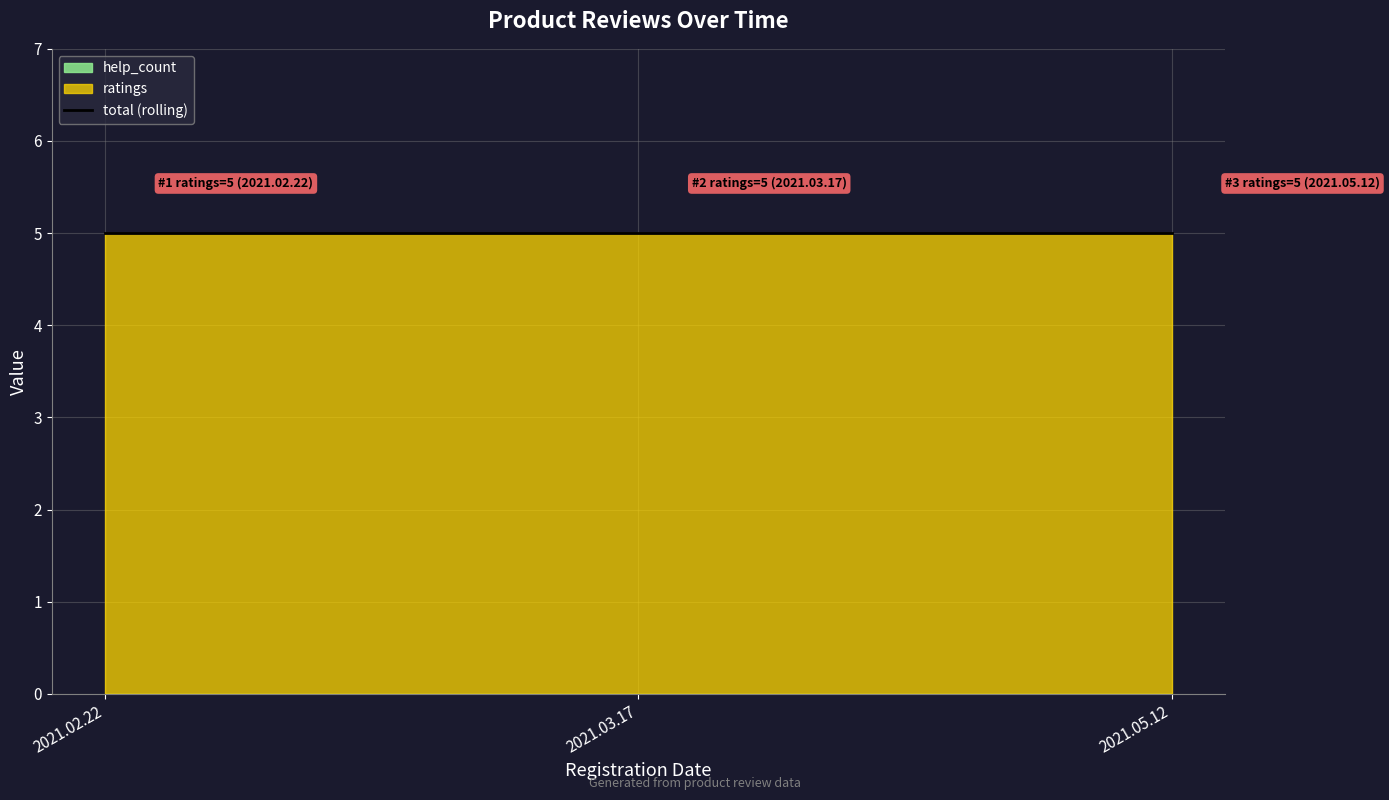

What is the total value across all series at 2021.02.22?

5